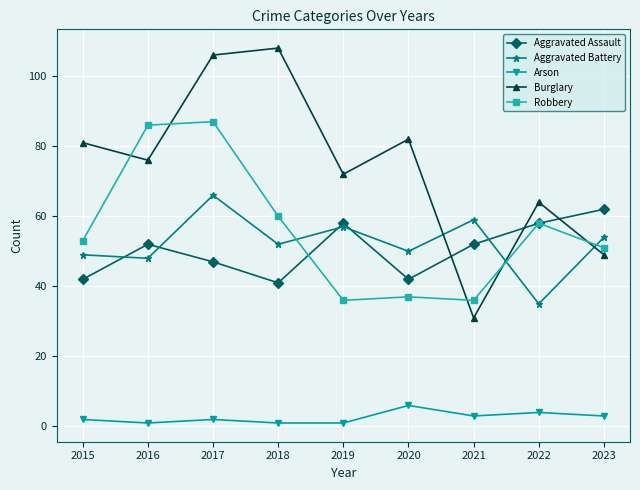

In Burglary, how many points are higher than both neighbors (excluding endpoints)?

3